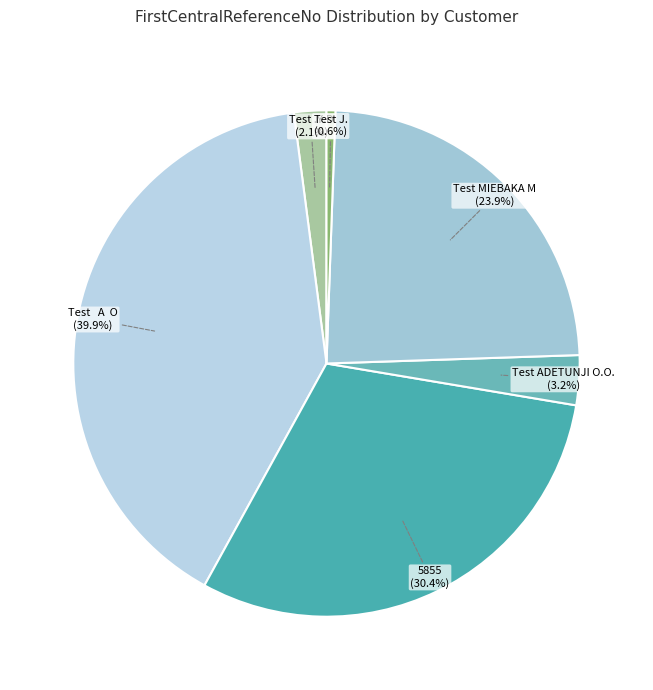

To the nearest percent, what portion does Test J. represent?

1%